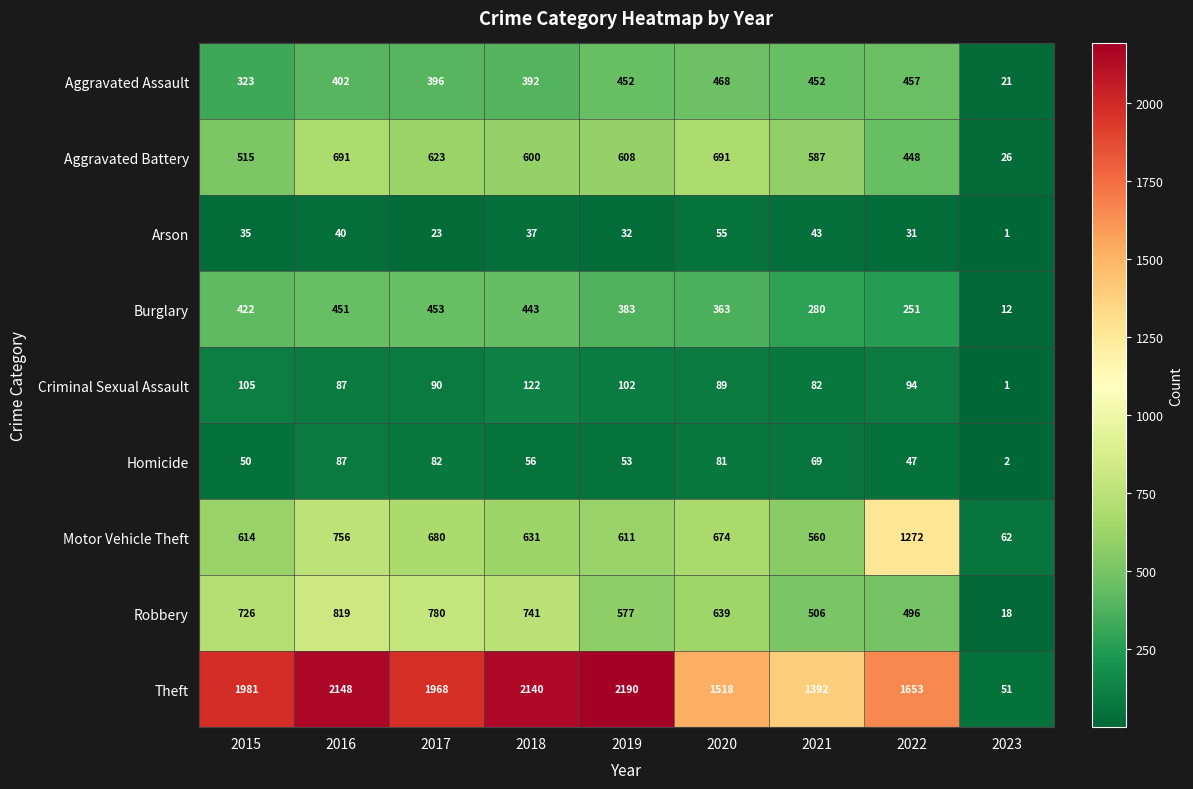

Which category has the highest value across all series?

2019